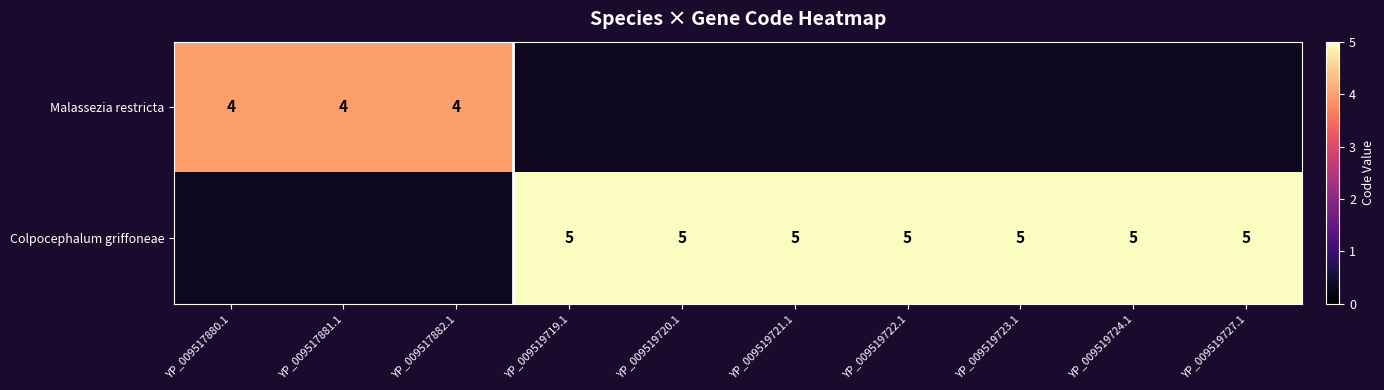

Is the value of Colpocephalum griffoneae at YP_009519722.1 greater than the value of Malassezia restricta at YP_009517880.1?

Yes